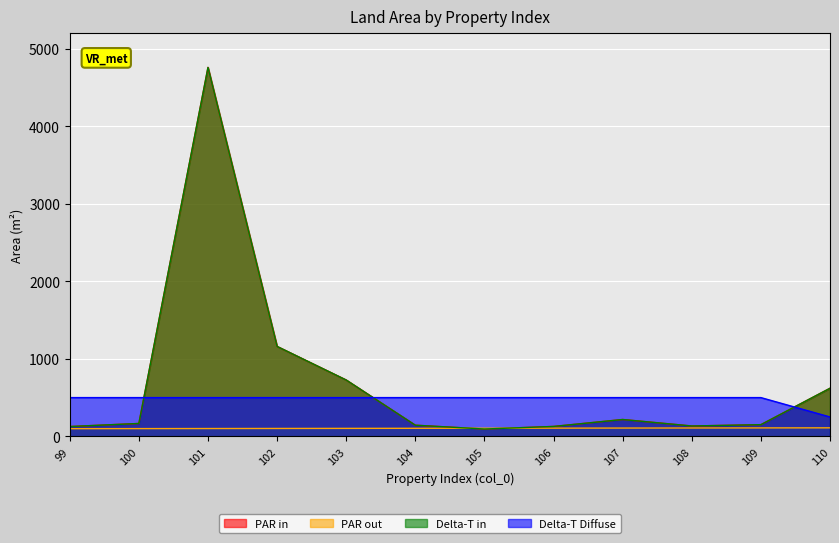

The value of Delta-T in at 100 is 241.3. True or false?

False